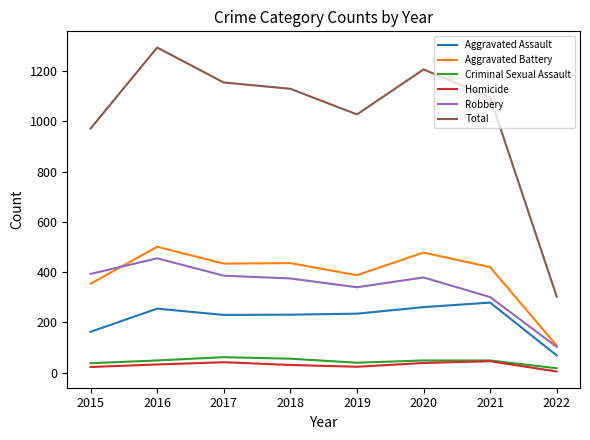

The value of Criminal Sexual Assault at 2015 is 38. True or false?

True